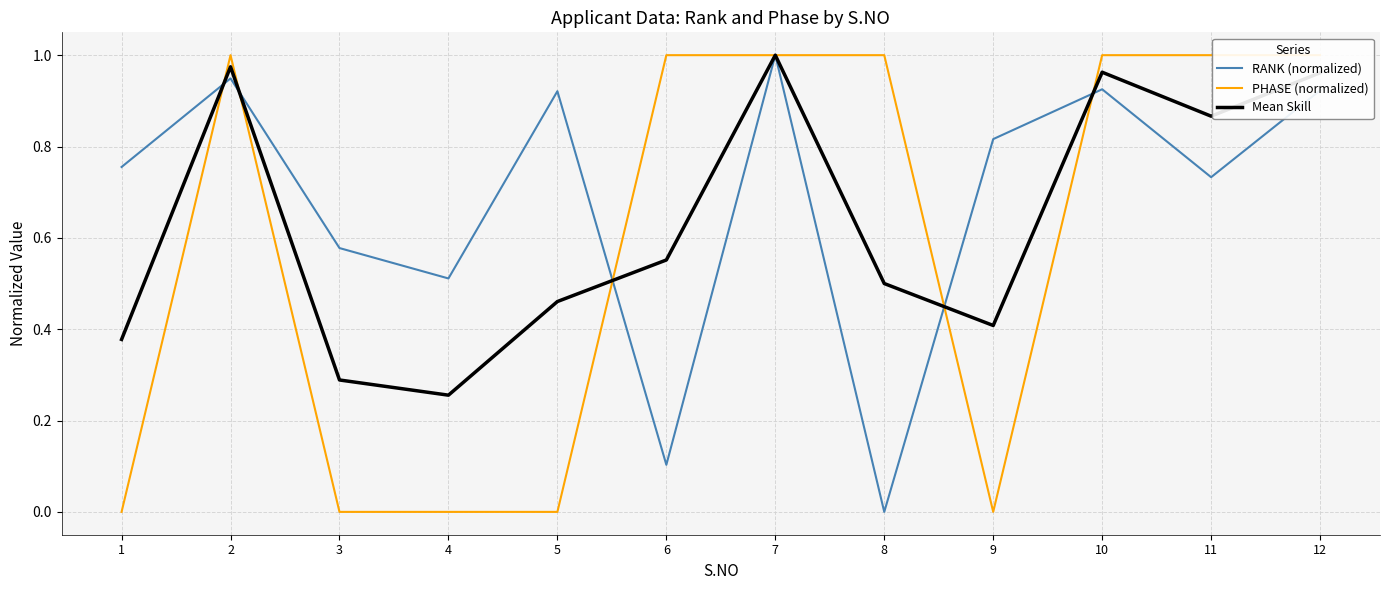

How many interior local peaks does the RANK (normalized) series have?

4